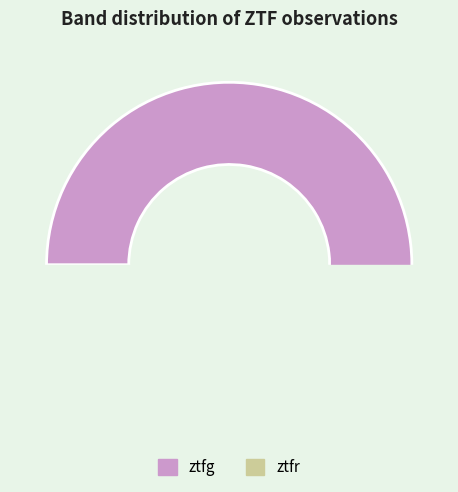

Which slice represents more than half of the pie?

ztfg